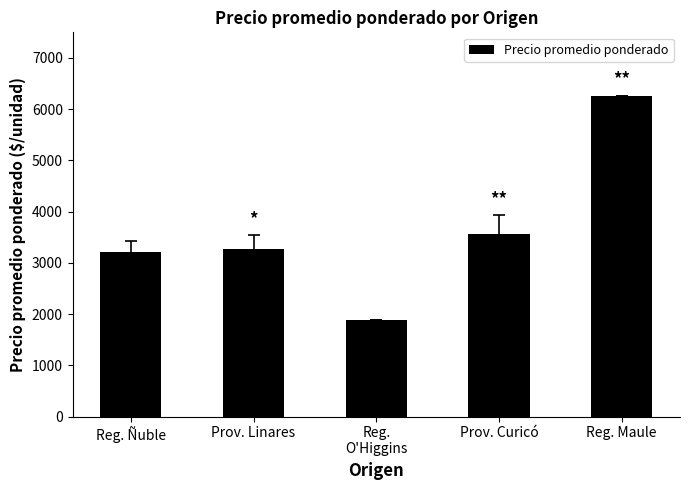

At which category does the chart reach its minimum across all series?

Reg.
O'Higgins